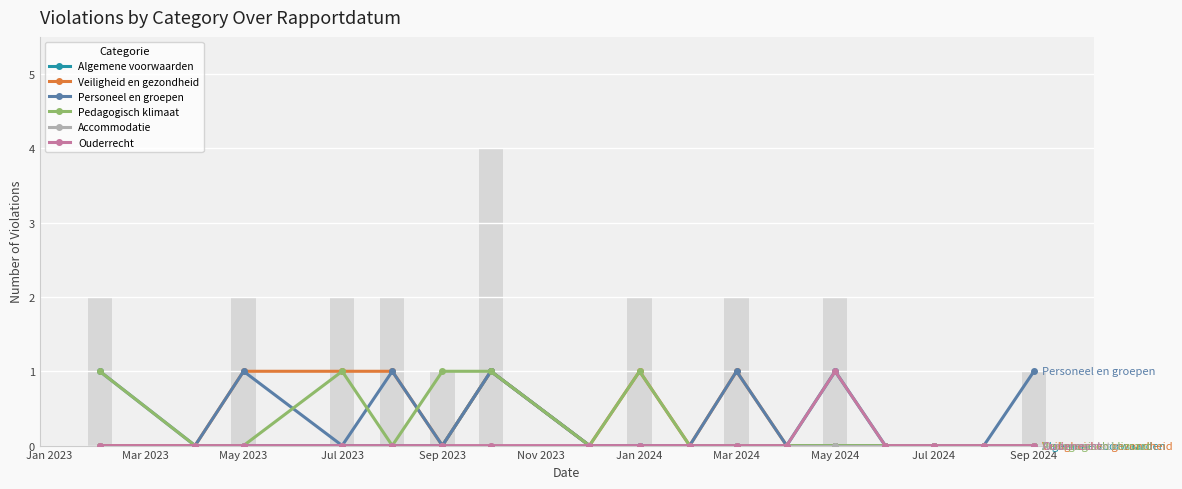

How many values in the Algemene voorwaarden series exceed 0?

2